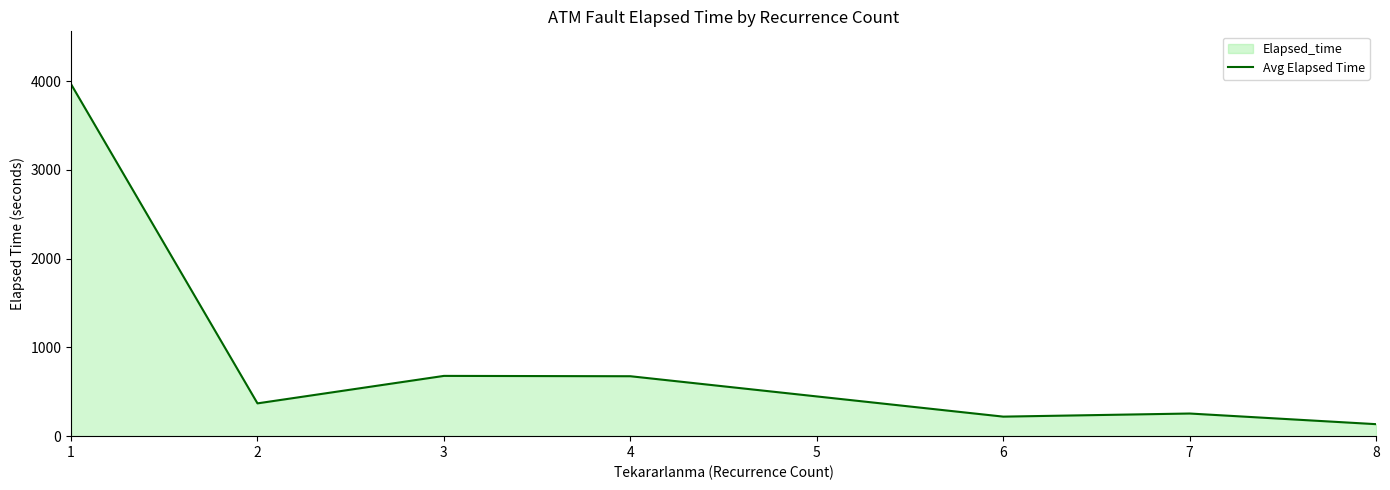

Which has a higher value, 2 or 3?

3